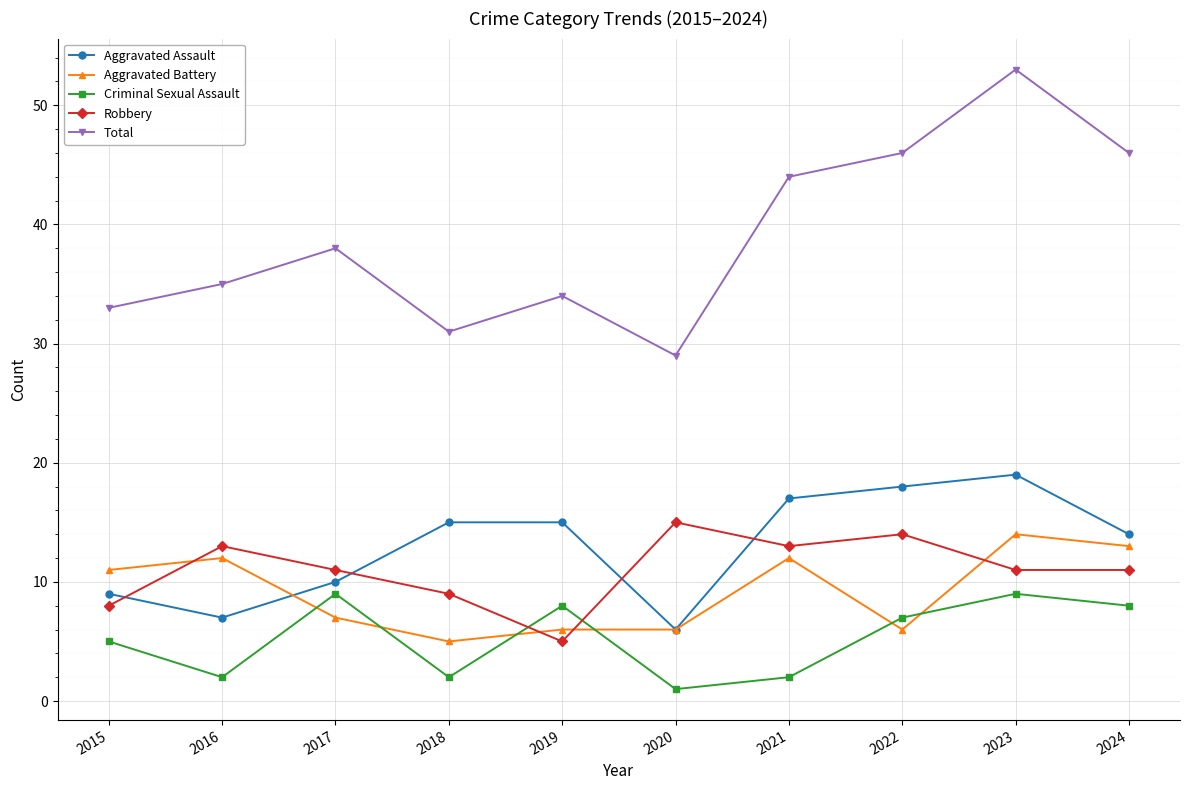

What is the total value across all series at 2021?

88